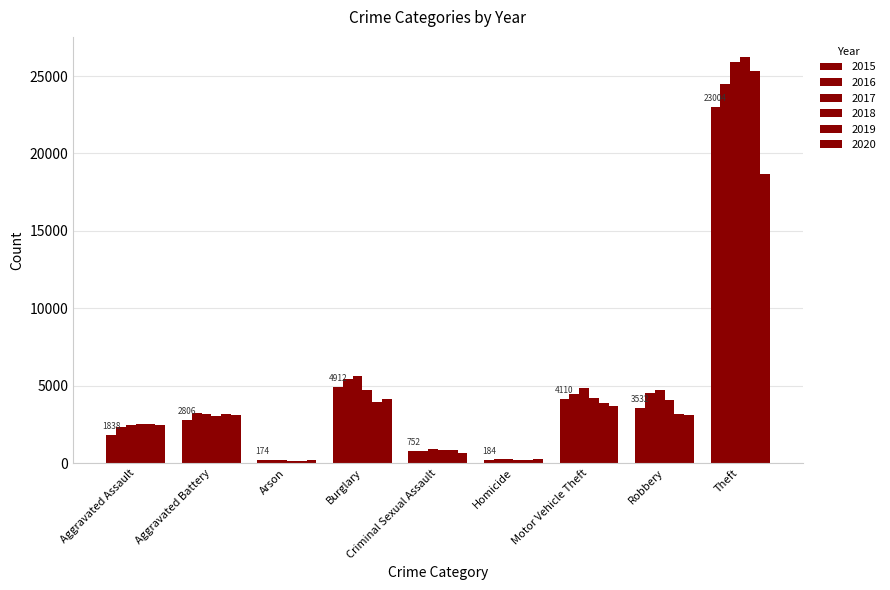

Where does the 2016 series first go above 3222?

Burglary